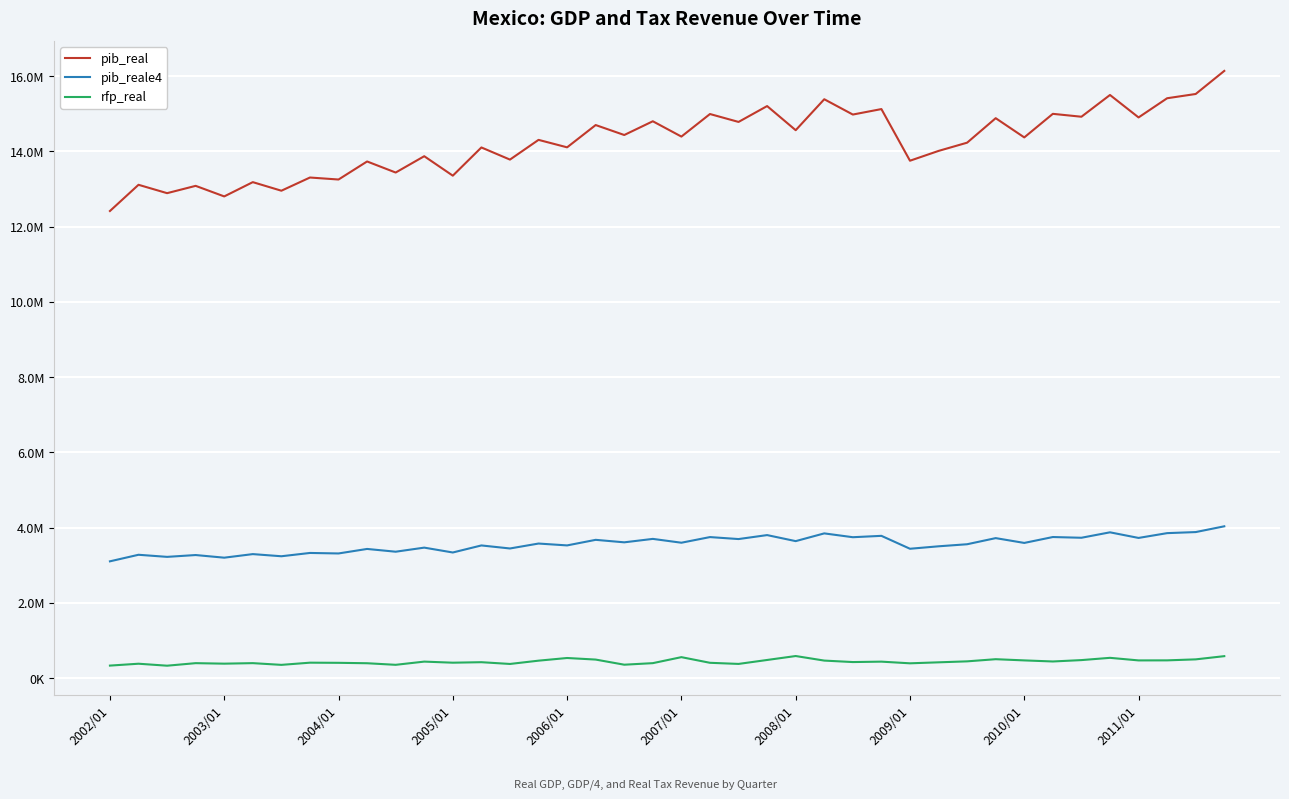

What is the lowest value of the pib_real series?

12415541.0